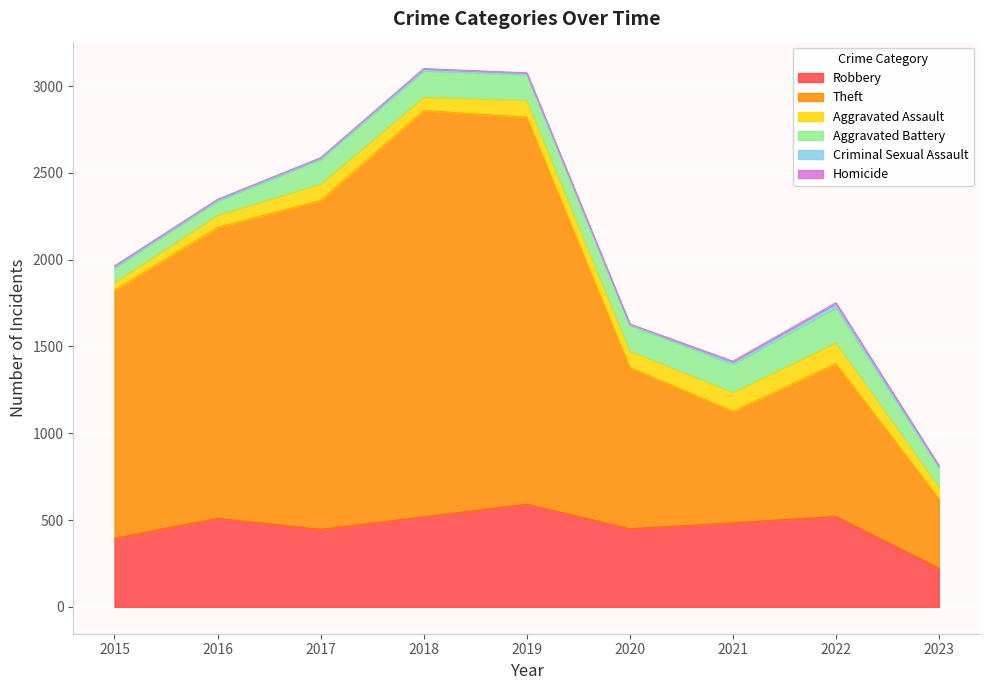

Where is the first local maximum for Theft?

2018